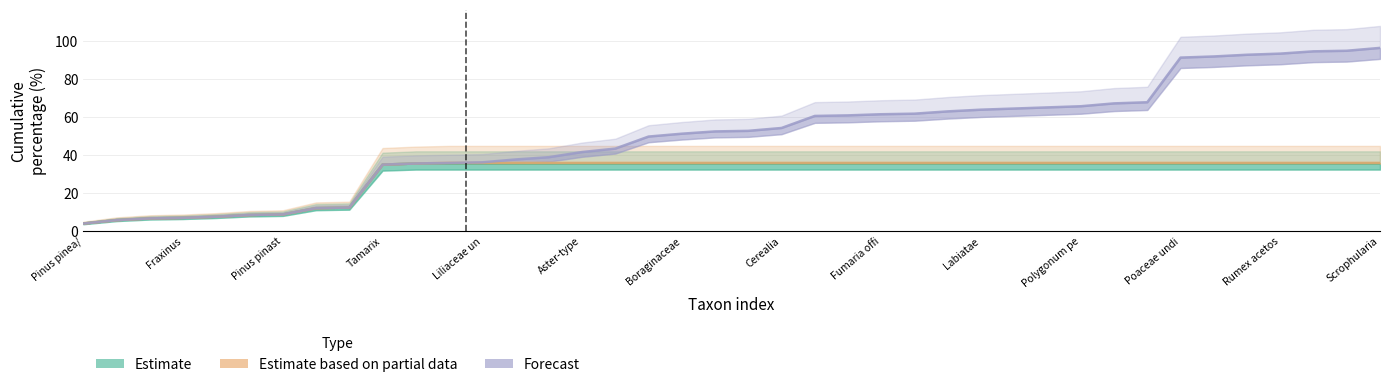

What is the difference between the maximum and minimum values in the Estimate based on partial data series?

31.9